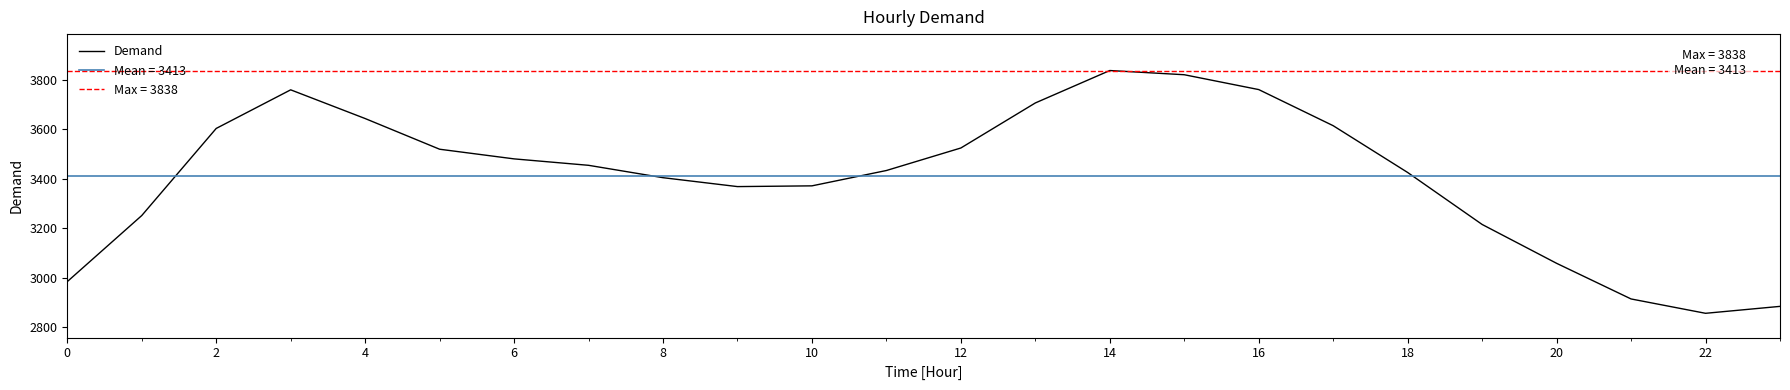

What is the label of the 2nd point from the right?

22